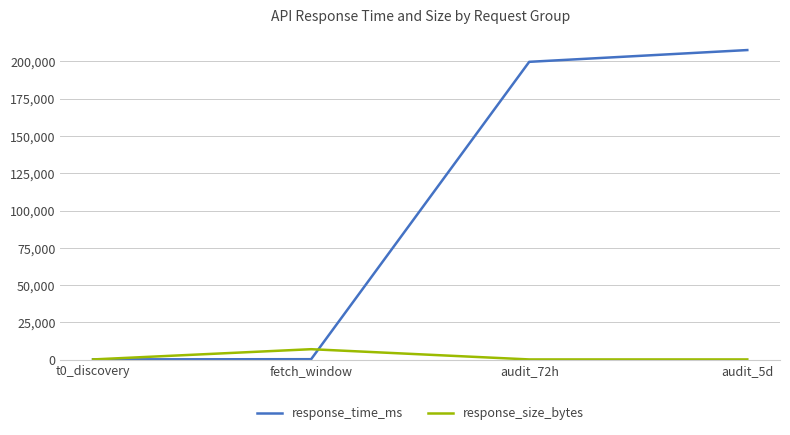

Between t0_discovery and audit_5d, which series saw the biggest shift?

response_time_ms